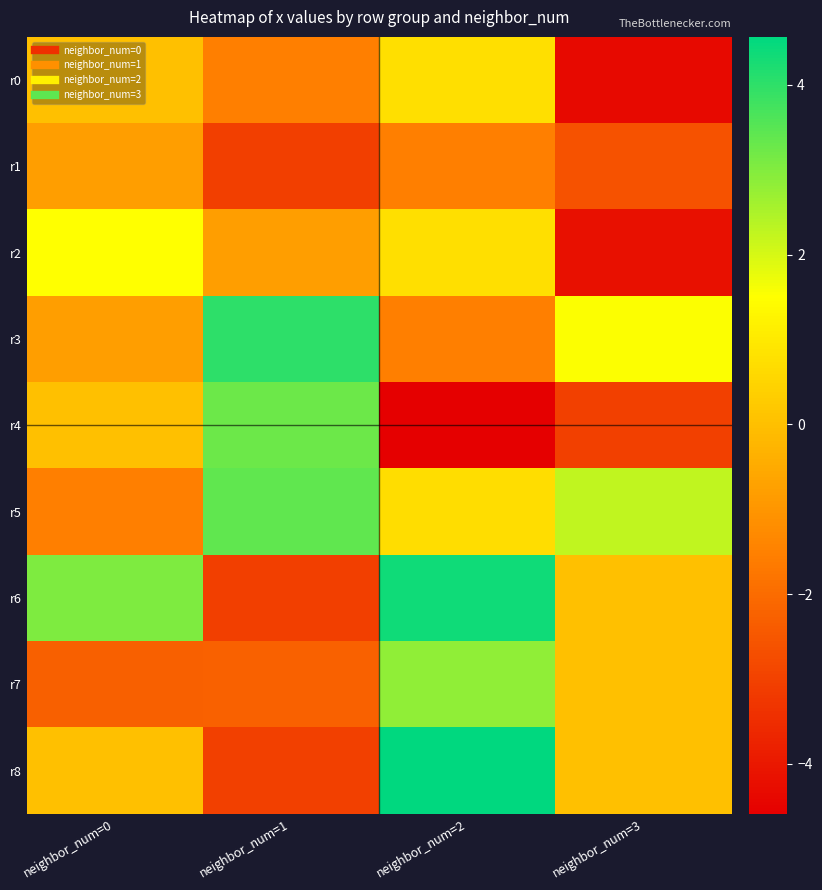

At neighbor_num=2, list the series in order from largest to smallest.

r8, r6, r7, r0, r2, r5, r1, r3, r4